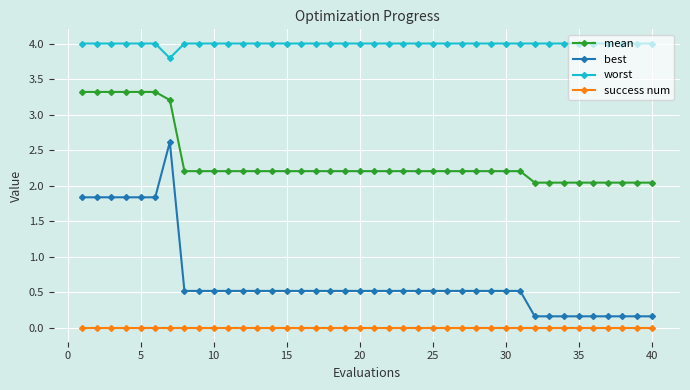

What are all the series names shown in the legend?

mean, best, worst, success num